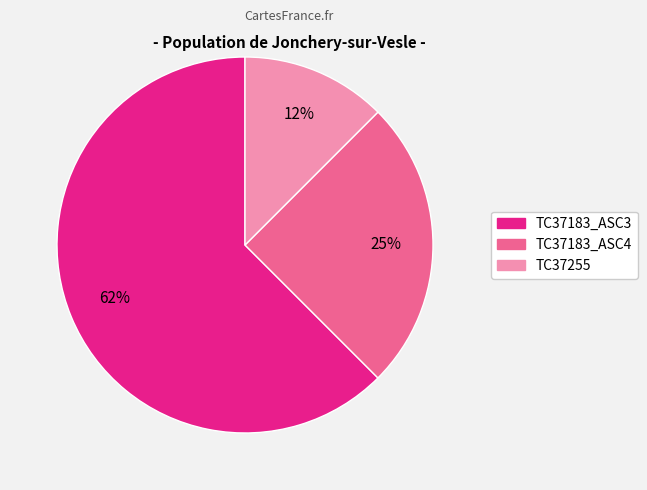

Which category has the smallest portion of the pie?

TC37255